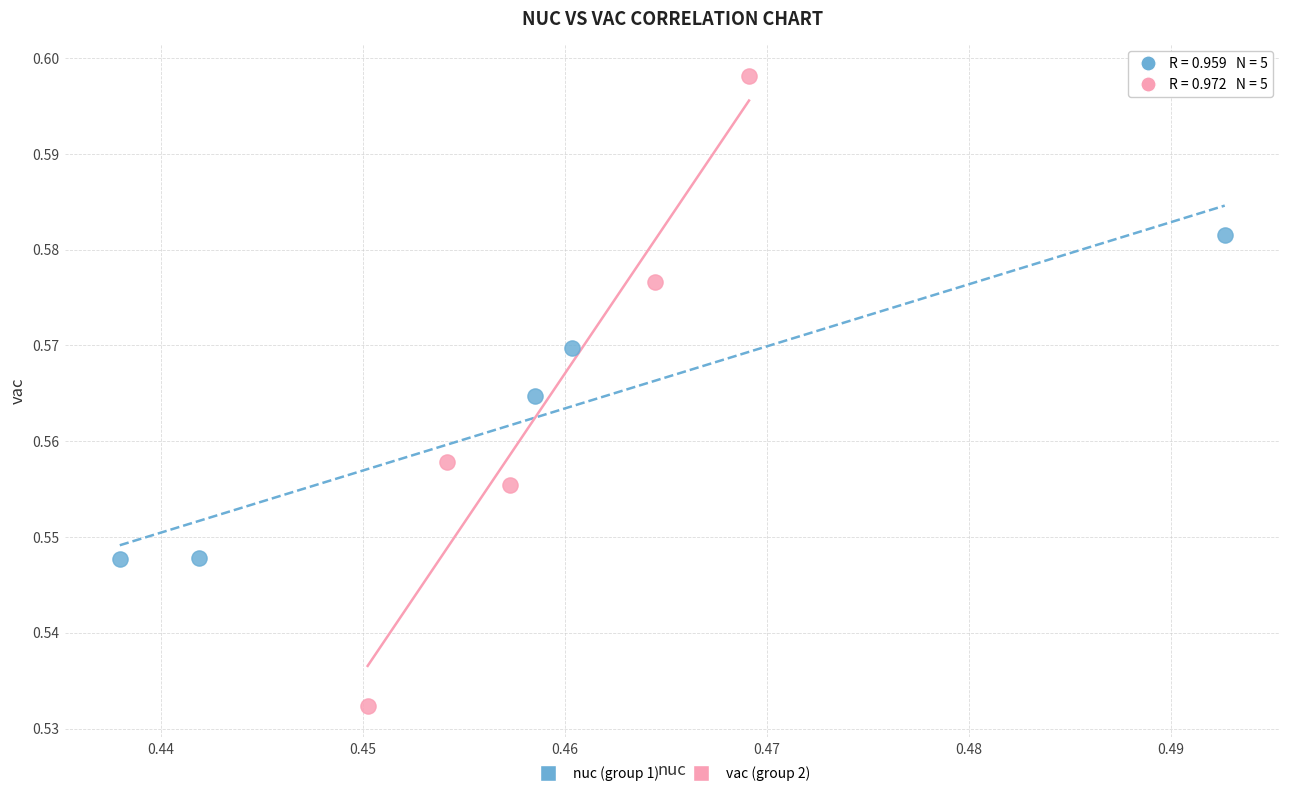

Which series has the widest spread of Y values?

vac (group 2)